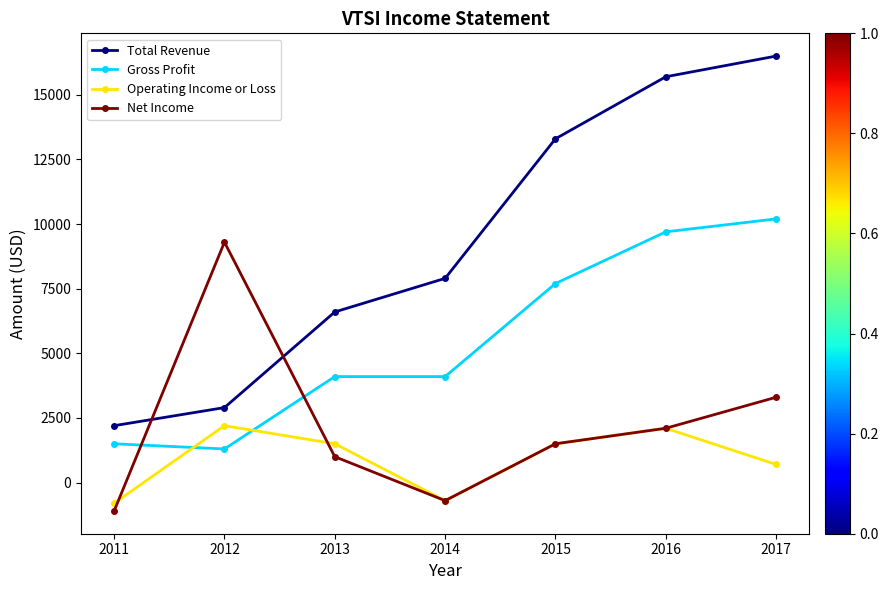

Reading left to right, extract all data points from this chart.

Total Revenue: 2200	2900	6600	7900	13300	15700	16500
Gross Profit: 1500	1300	4100	4100	7700	9700	10200
Operating Income or Loss: -800	2200	1500	-700	1500	2100	700
Net Income: -1100	9300	1000	-700	1500	2100	3300